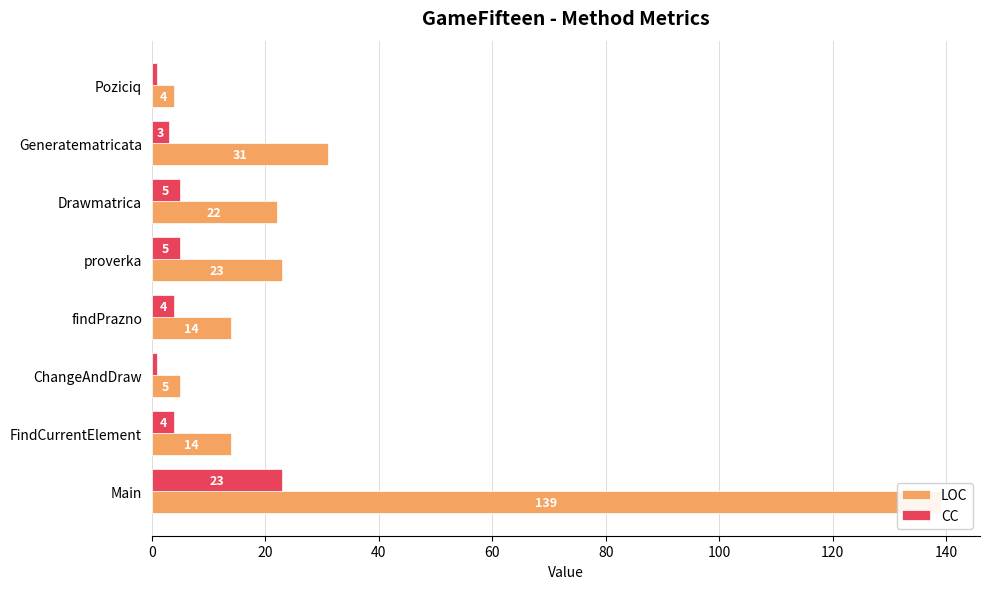

What are all the series names shown in the legend?

LOC, CC